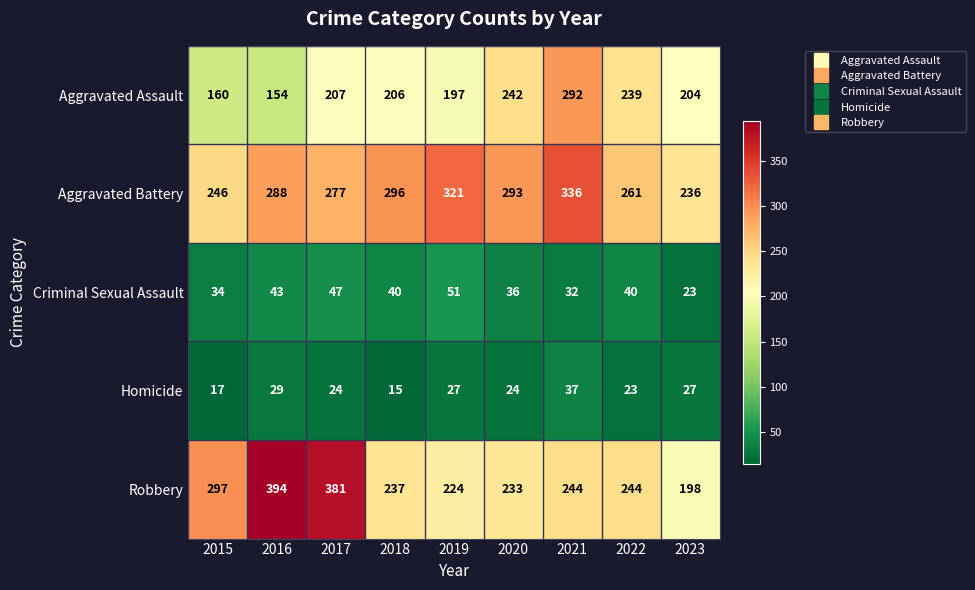

How many categories are shown in the chart?

9